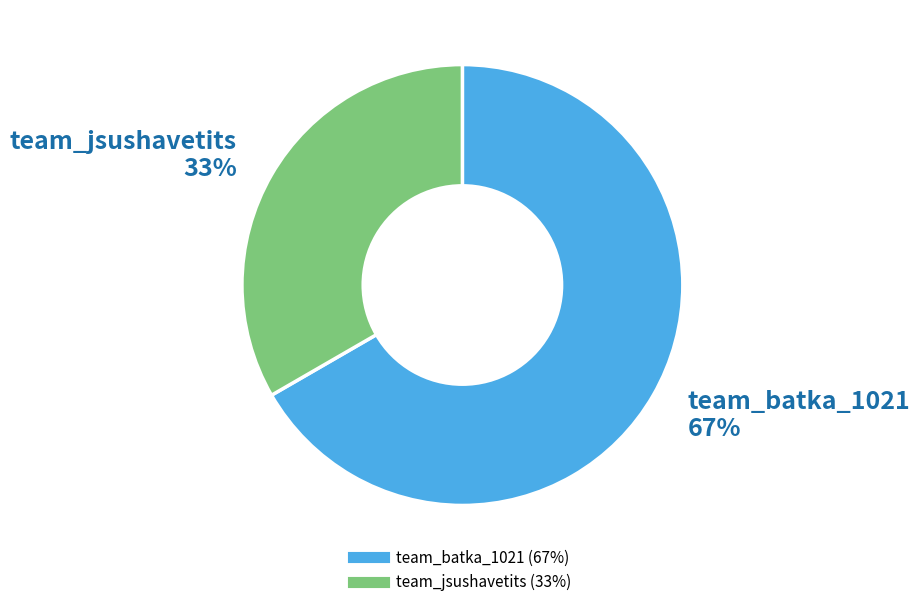

To the nearest percent, what portion does team_batka_1021 represent?

67%